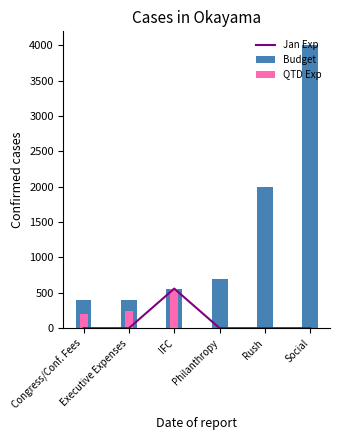

Is it true that Jan Exp equals 0 at Executive Expenses?

True